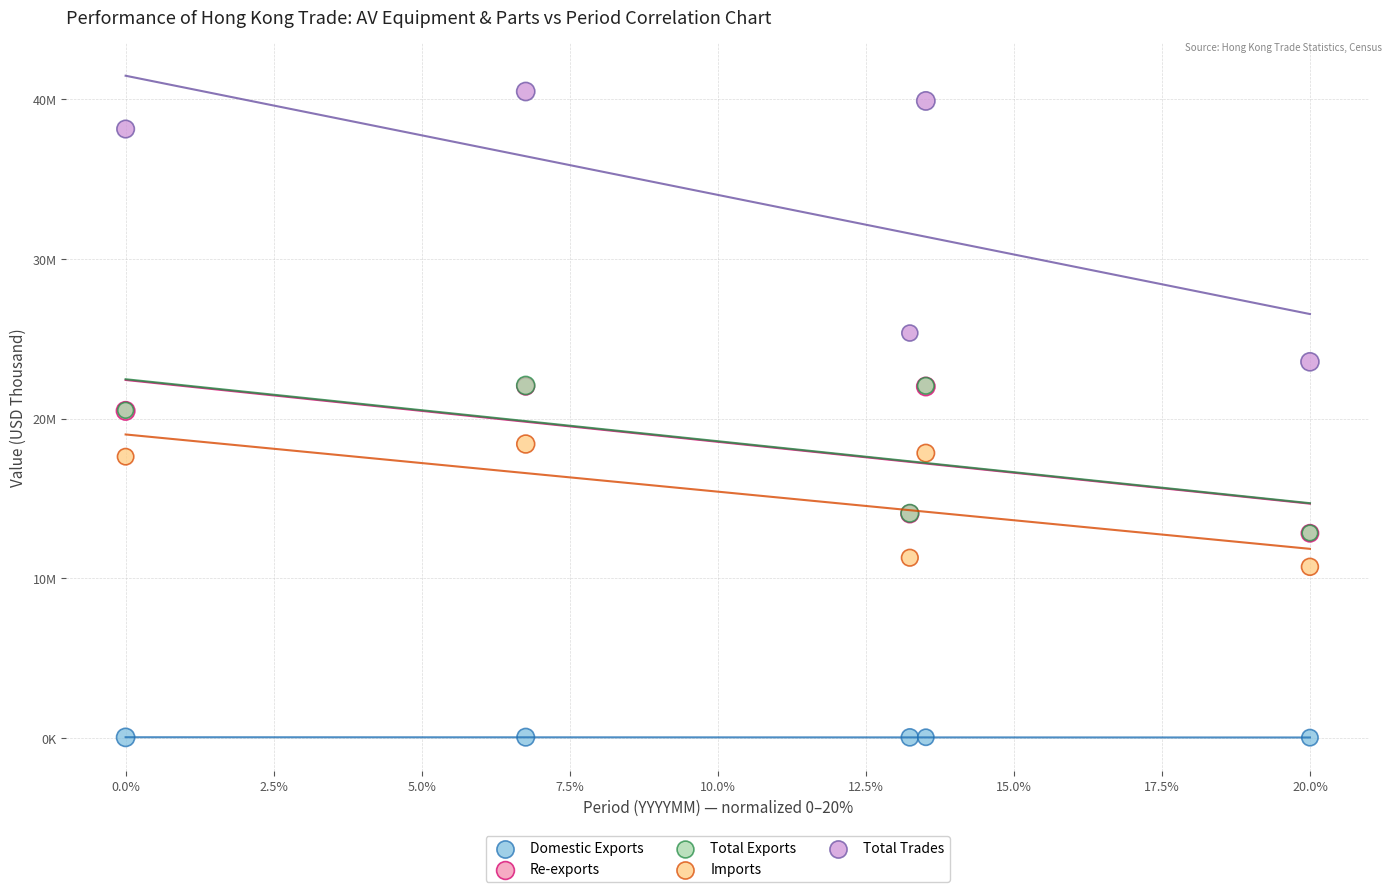

Which series reaches the maximum Y coordinate?

Total Trades